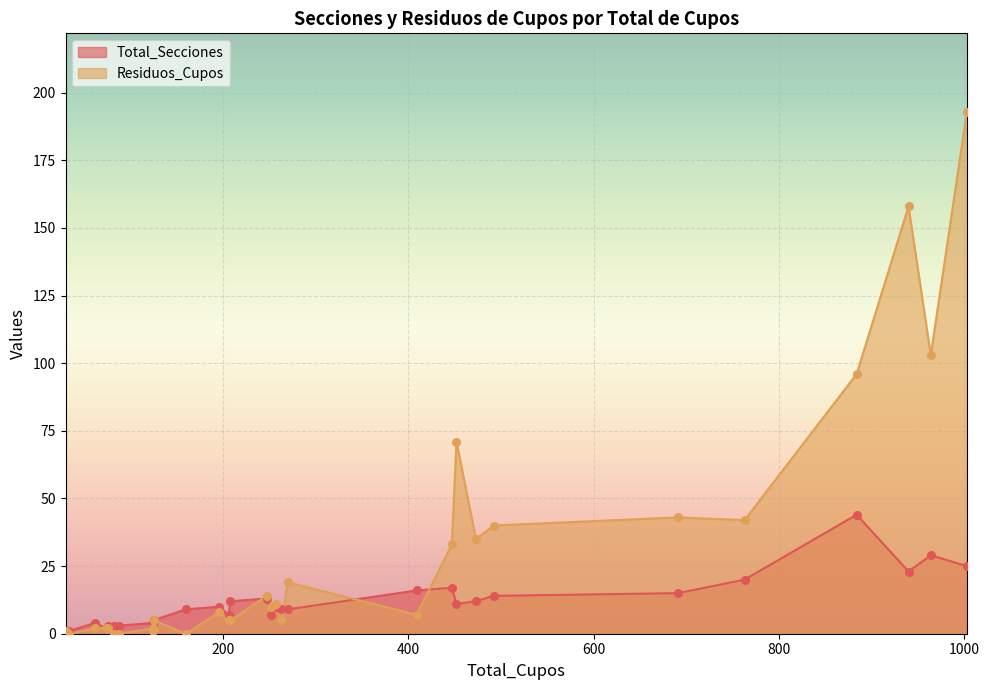

Which series reaches the minimum Y coordinate?

Residuos_Cupos